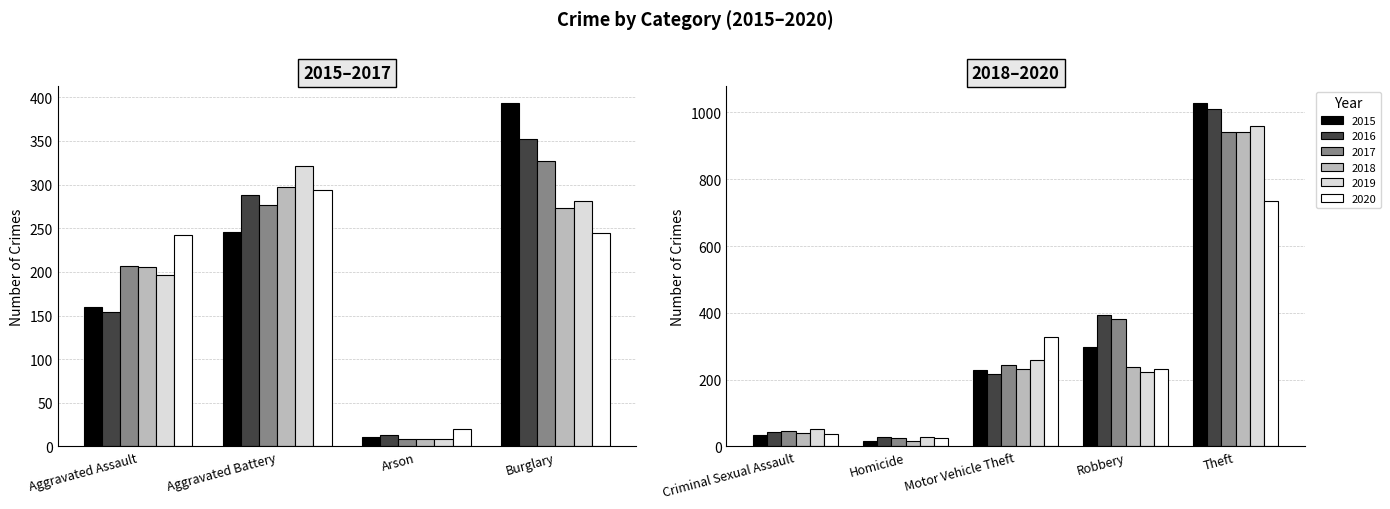

Which has a higher value, Burglary or Criminal Sexual Assault?

Burglary